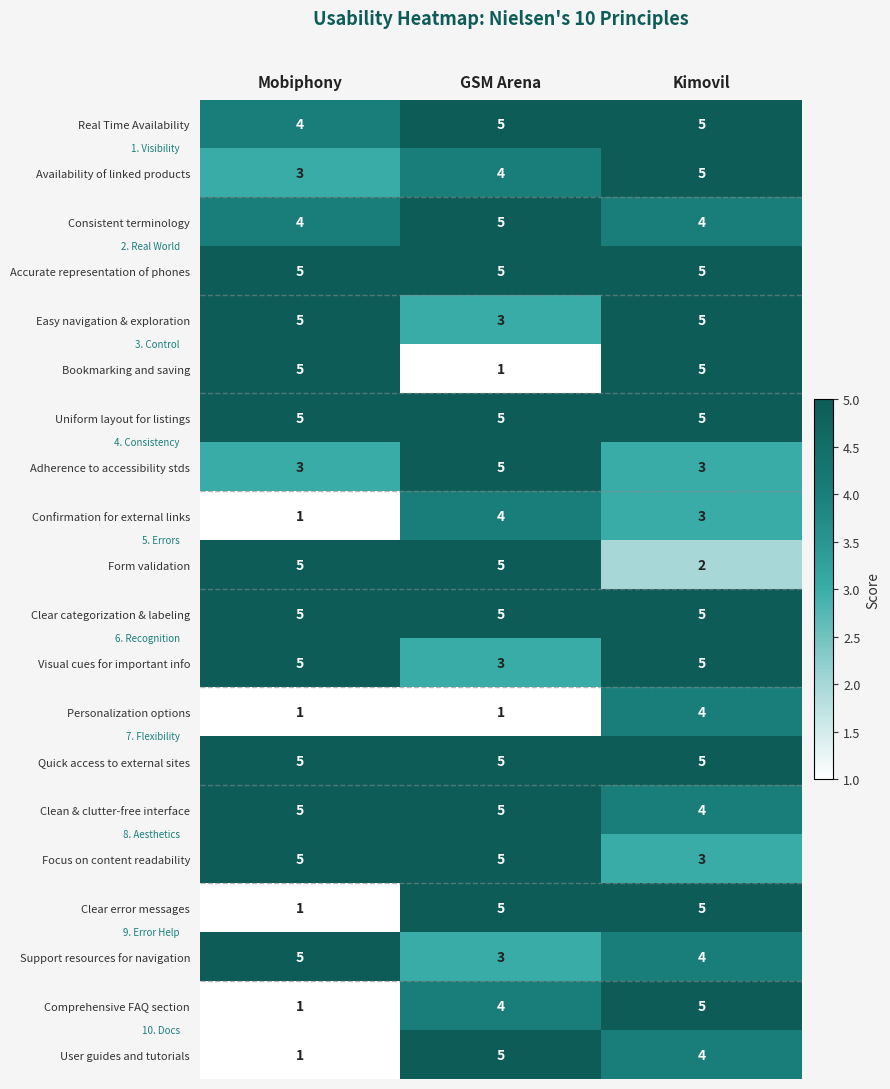

At which label does Real Time Availability reach its minimum?

Mobiphony